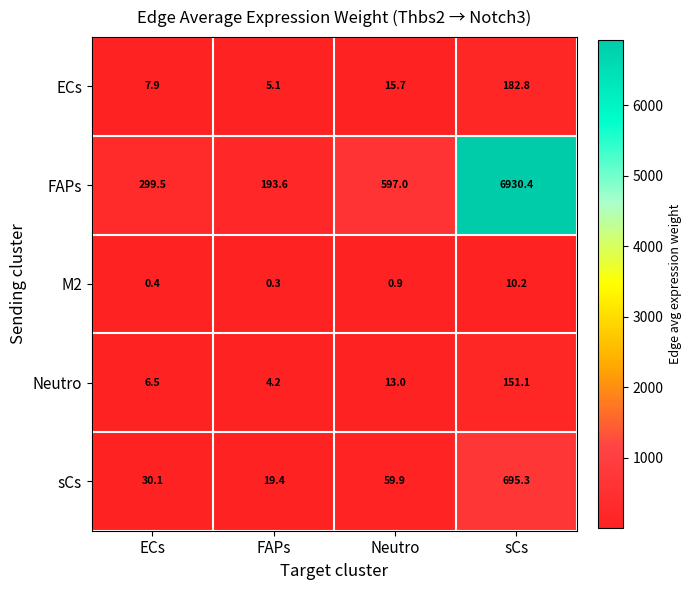

What is the difference between the highest and lowest values at ECs?

299.1